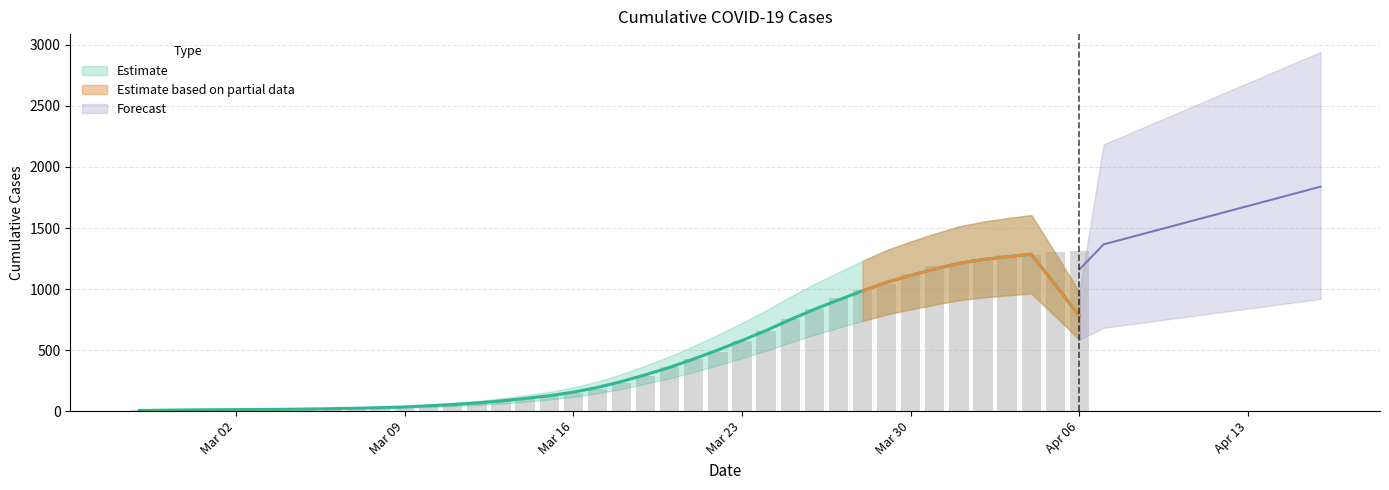

True or false: the data shows 8 at 2020-02-27.

True